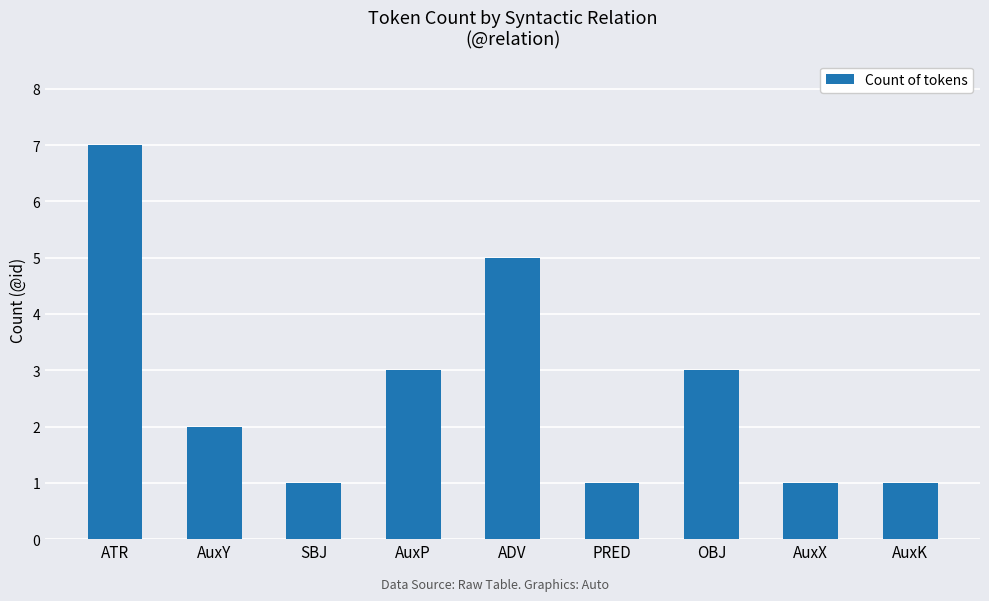

Which has a higher value, SBJ or ADV?

ADV